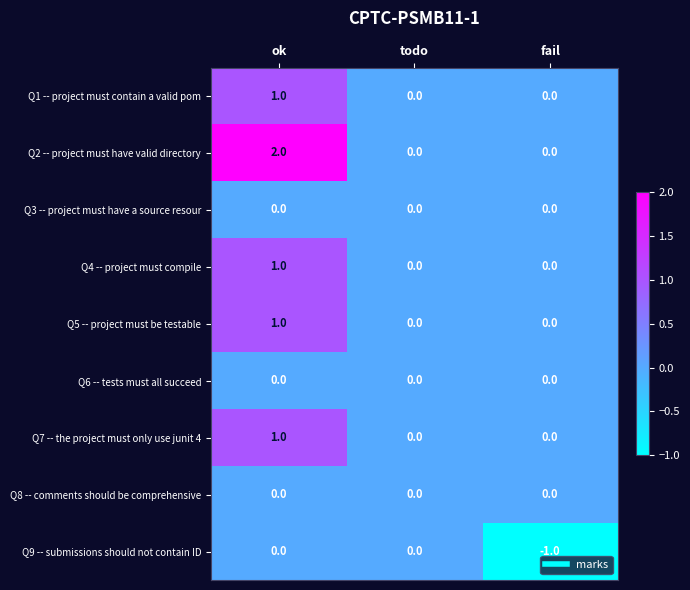

What is the total value across all series at fail?

-1